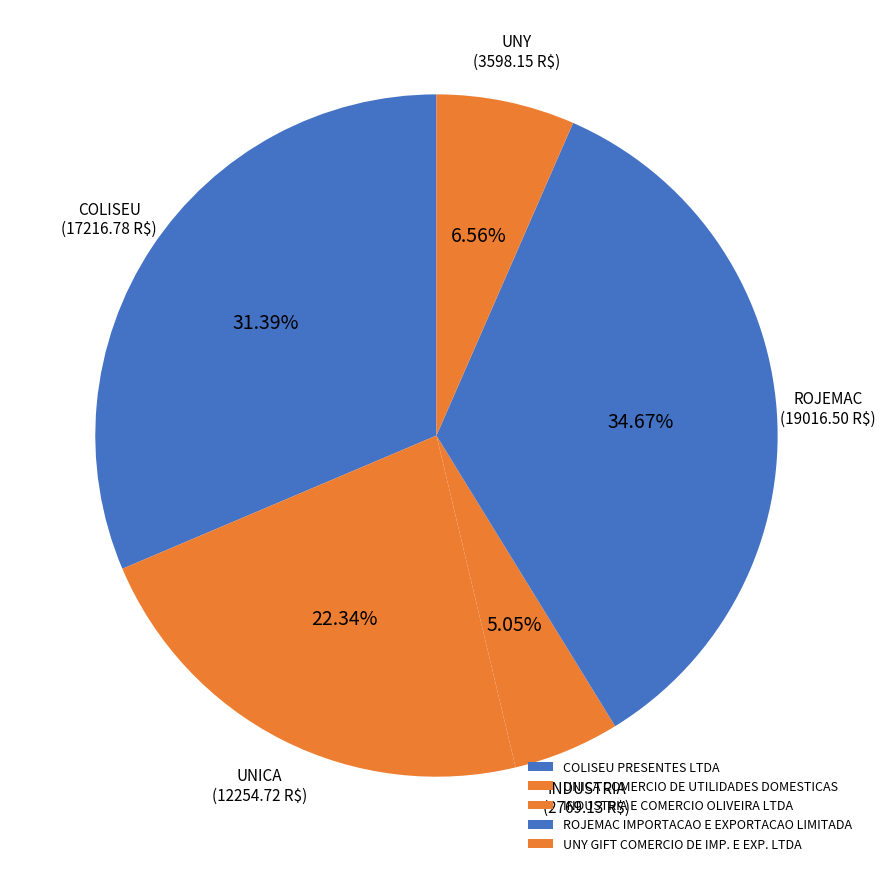

How many segments does this pie chart have?

5